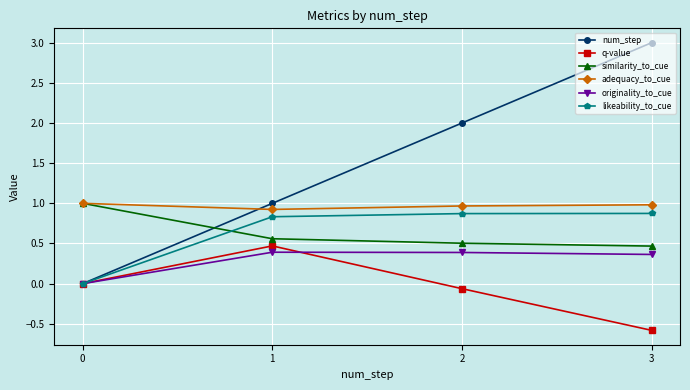

Which series has the largest total across all categories?

num_step